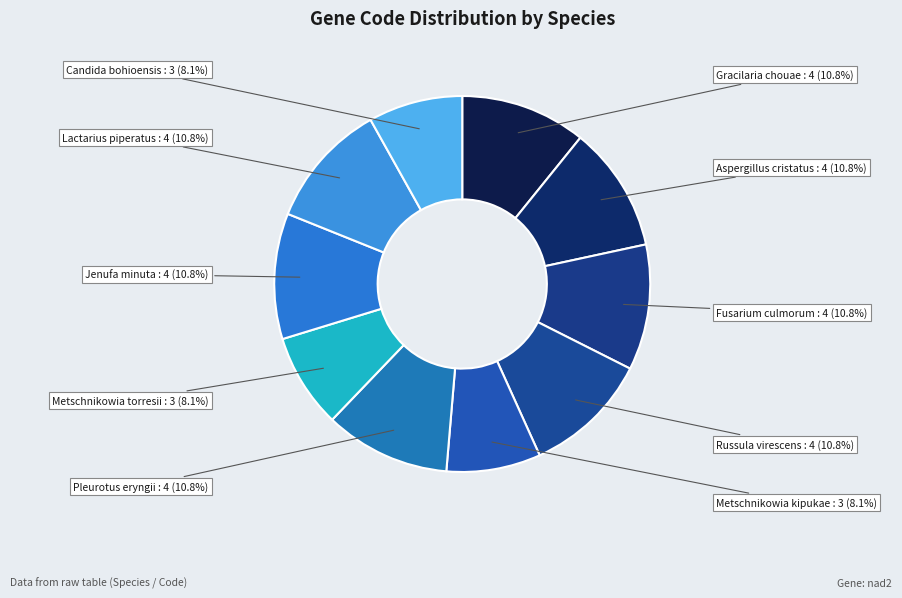

To the nearest percent, what is the combined percentage of Aspergillus cristatus and Candida bohioensis?

19%